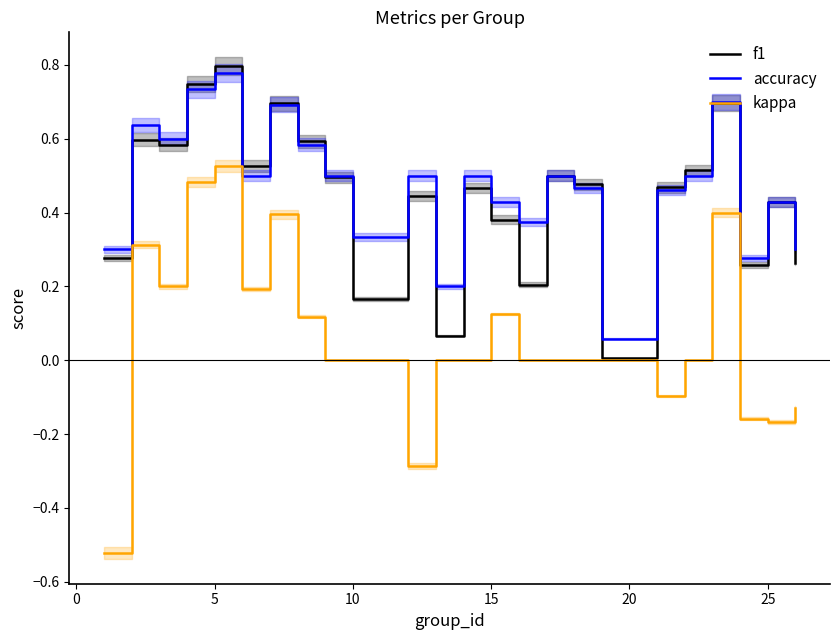

Which category has the highest value in the f1 series?

5